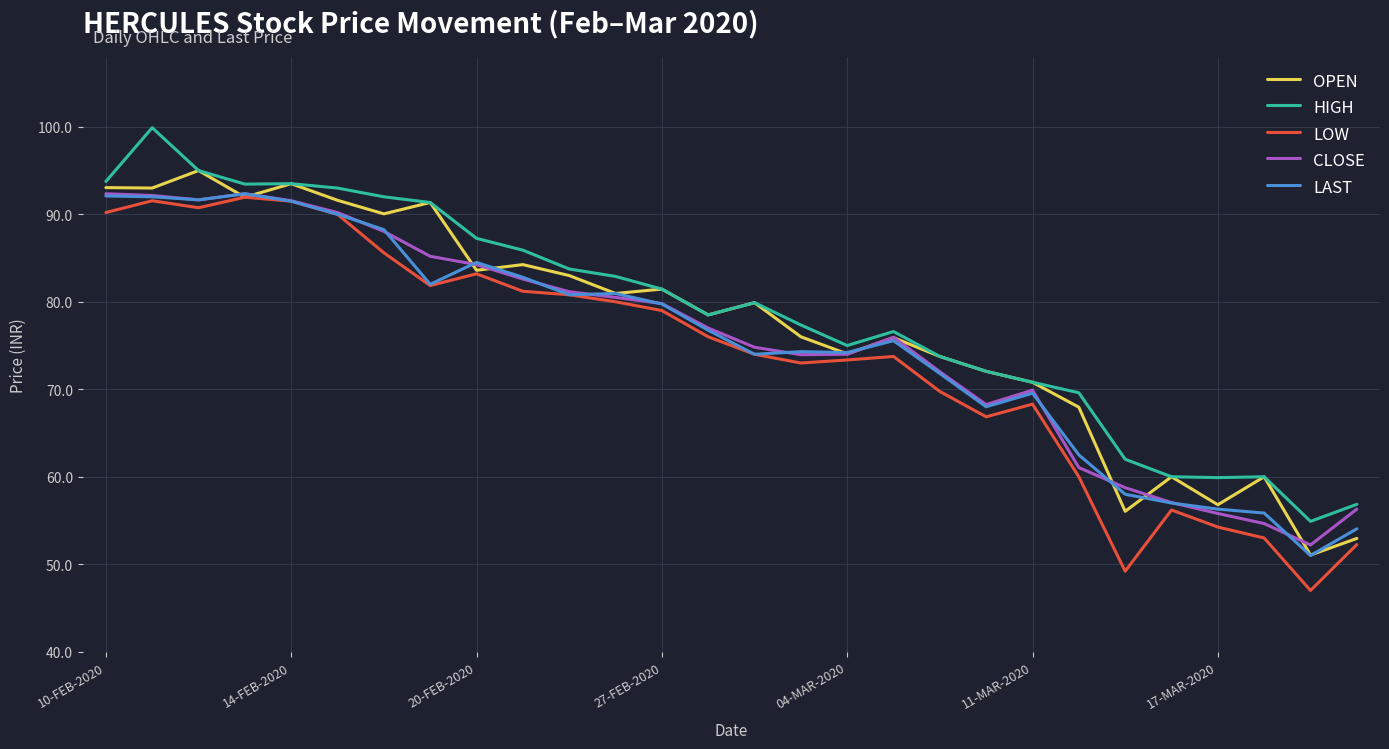

Count the number of categories in the chart.

28